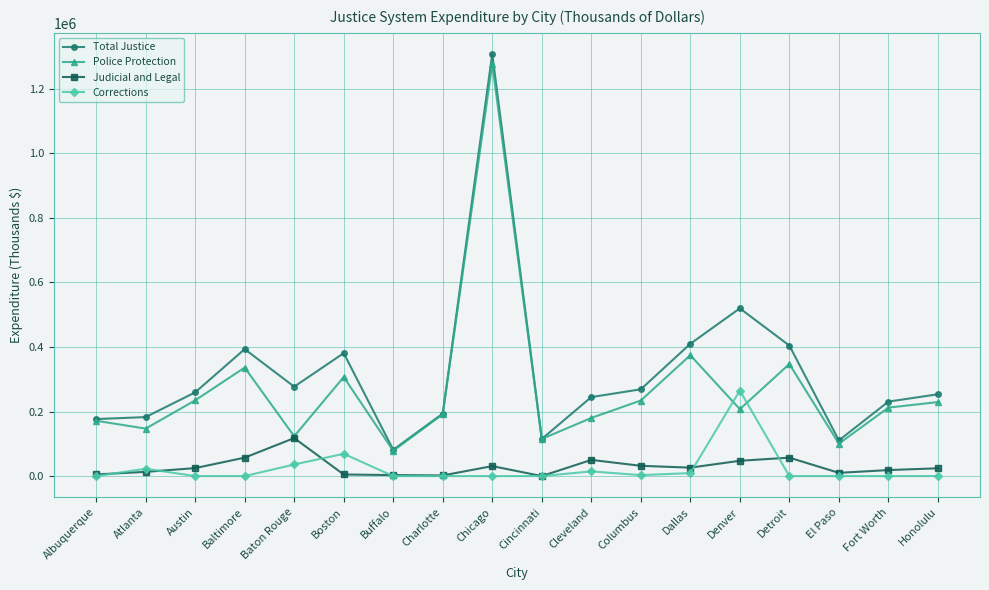

At which category does Police Protection reach its first local peak?

Baltimore